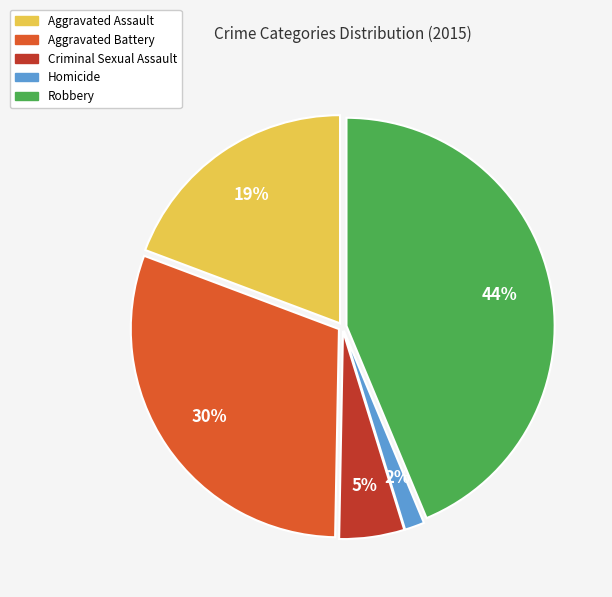

To the nearest percent, what is the average slice percentage?

20%